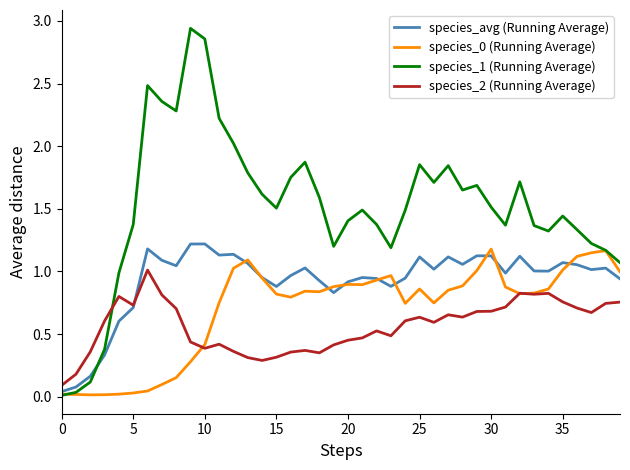

Count the number of data series in this chart.

4